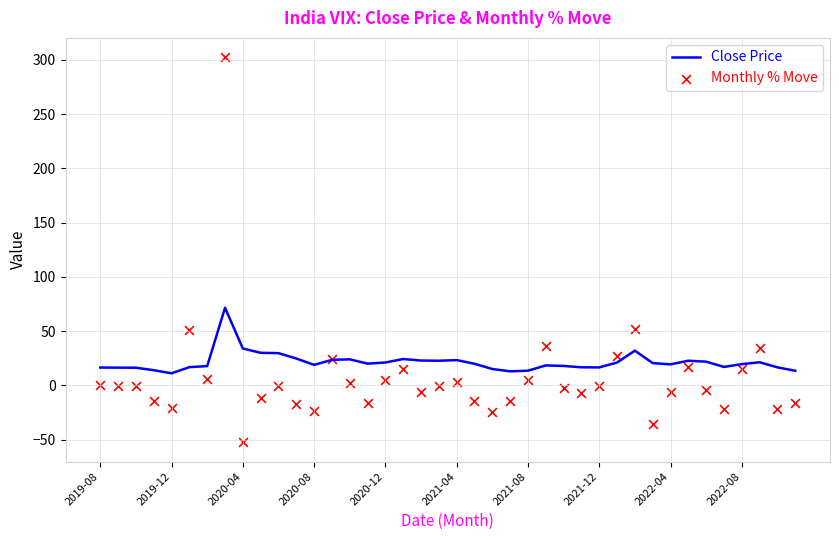

Which series contains the lowest Y value?

Monthly % Move